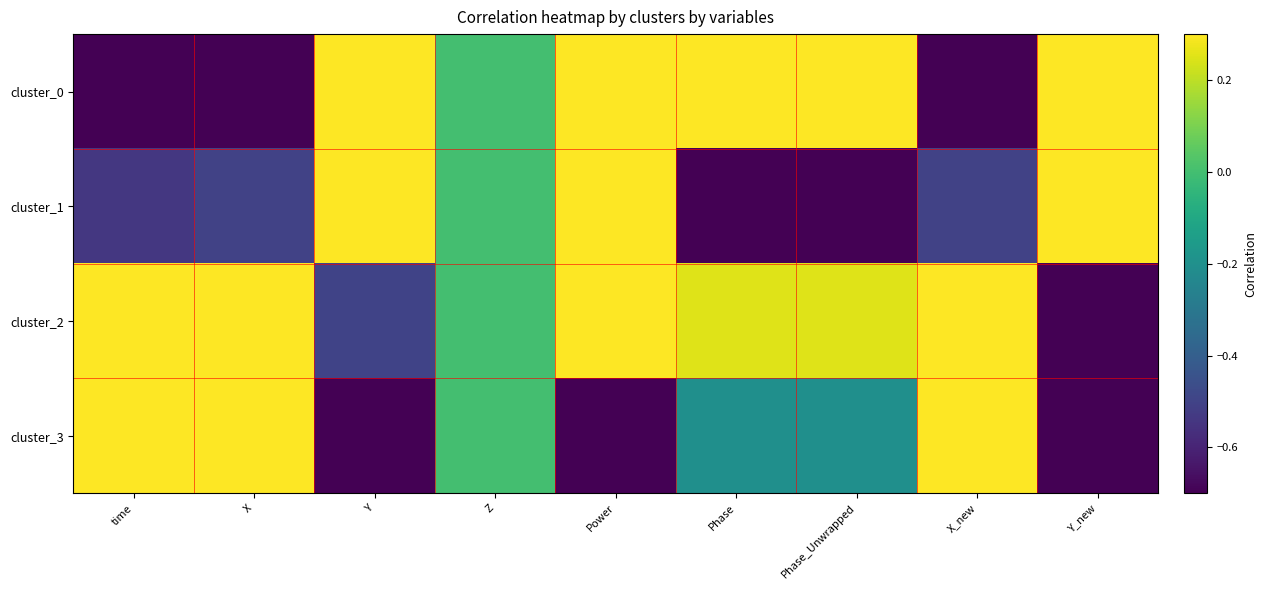

At which category is the sum across all series the highest?

Power